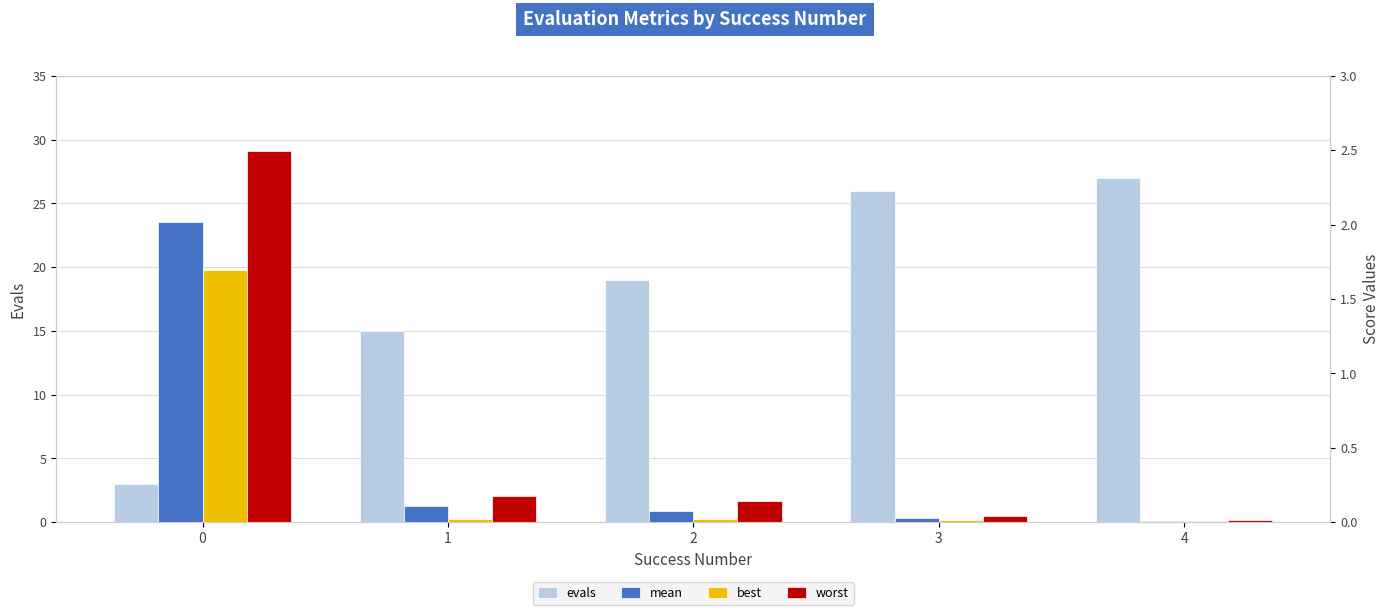

What is the difference between the highest and lowest values at 4?

27.0